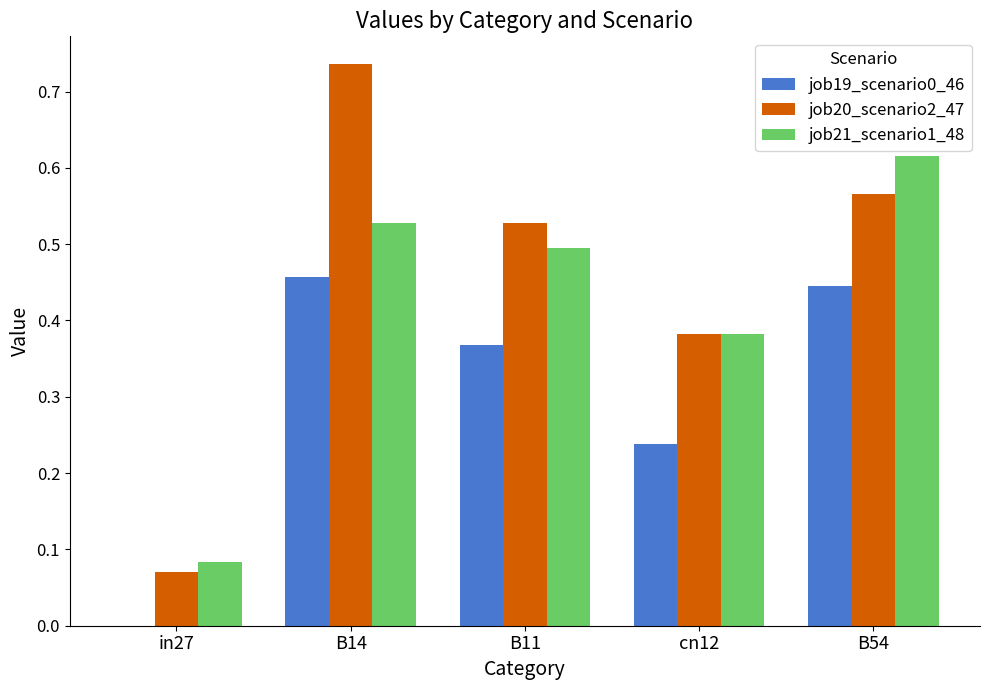

What is the sum of all job19_scenario0_46 values?

1.5